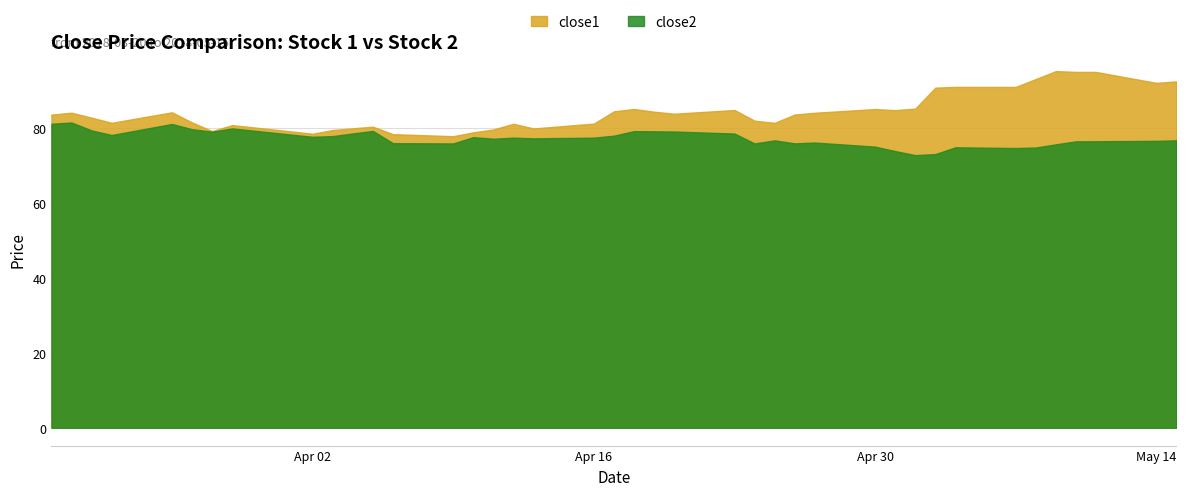

In close1, how many points are higher than both neighbors (excluding endpoints)?

10